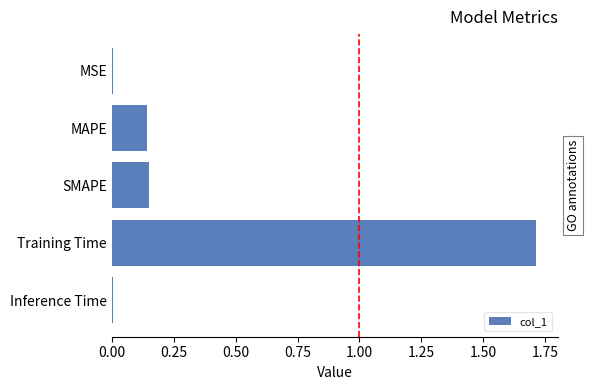

Which label corresponds to the largest value in the chart?

Training Time